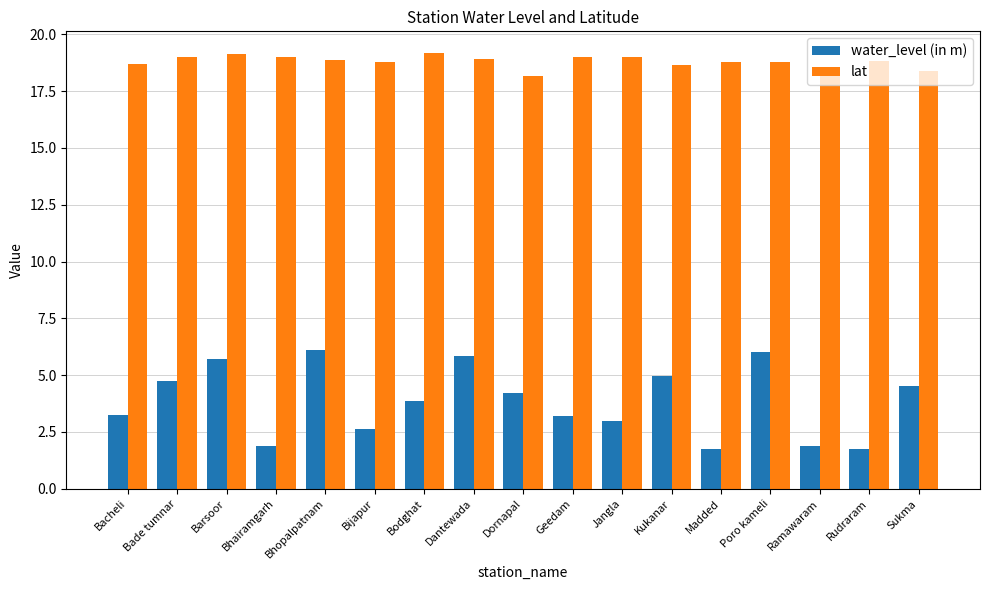

What is the lowest value of the water_level (in m) series?

1.8